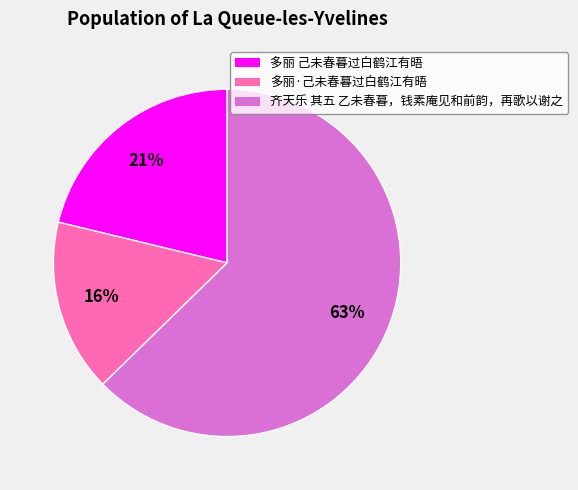

Count the number of slices in the pie.

3